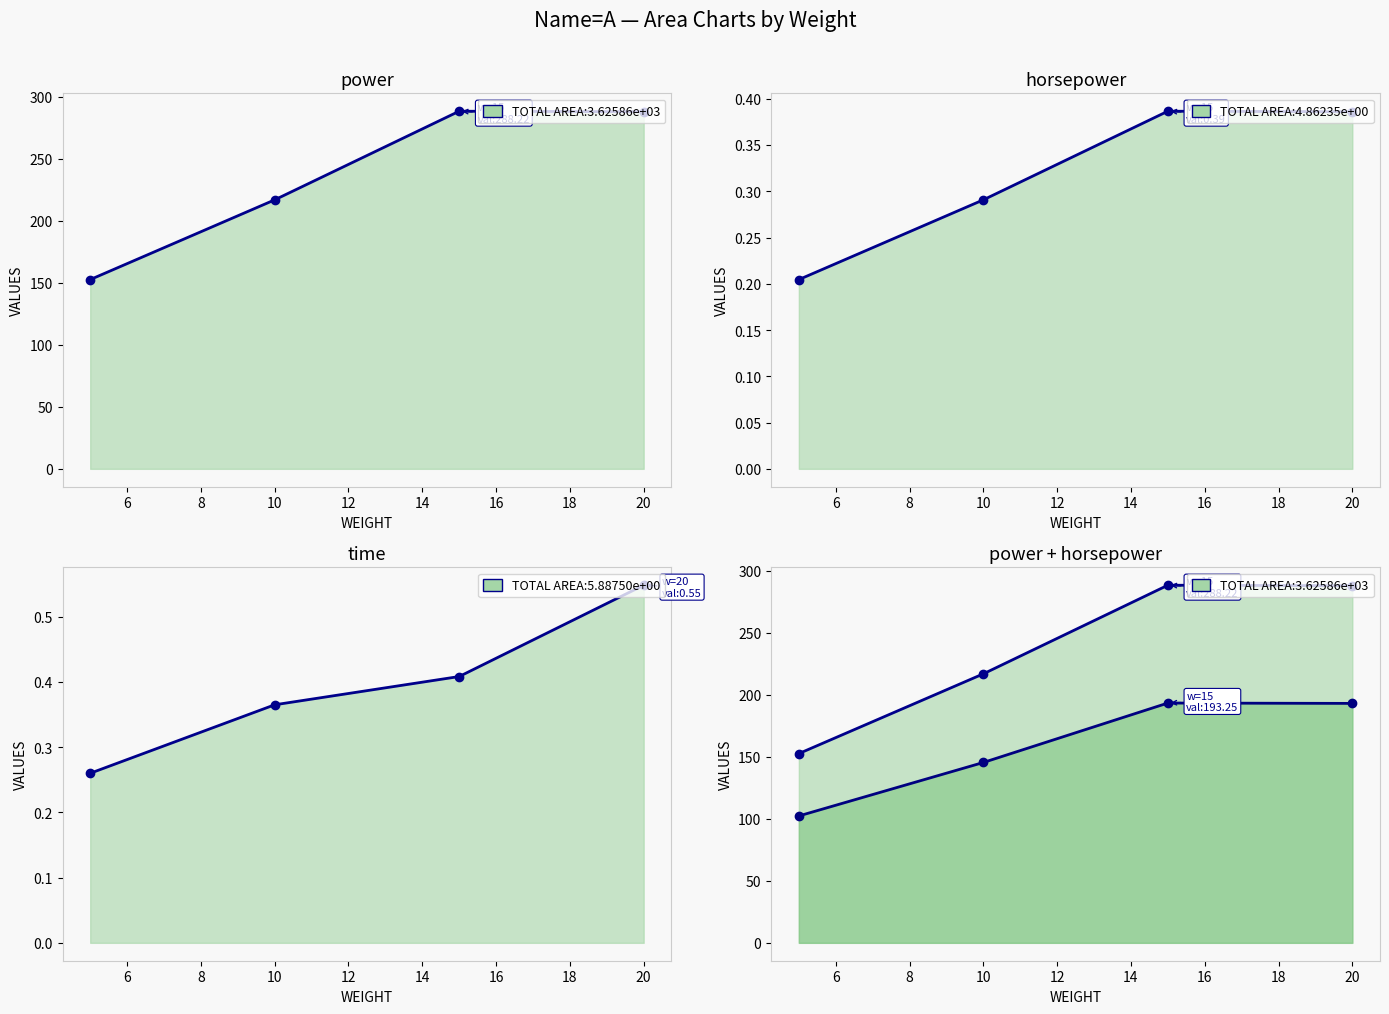

True or false: time line has a value of 0.1 at 4.

False